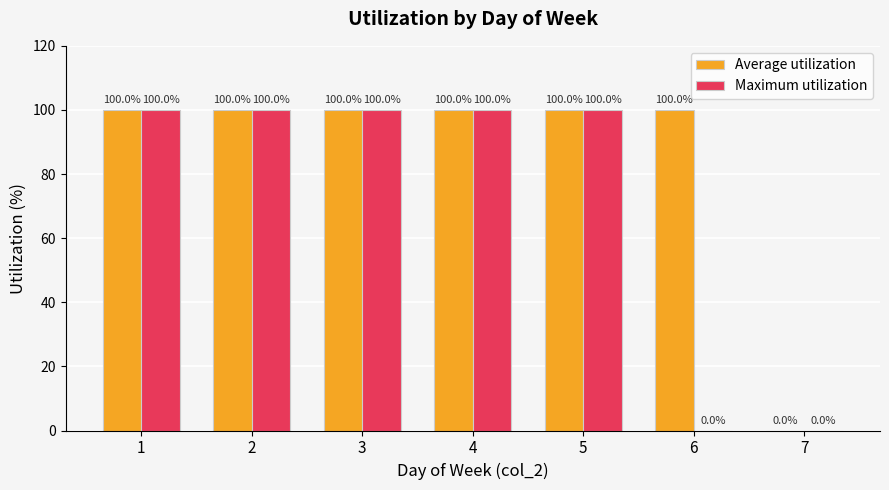

What value does the Maximum utilization series have at 5, to the nearest 50?

100